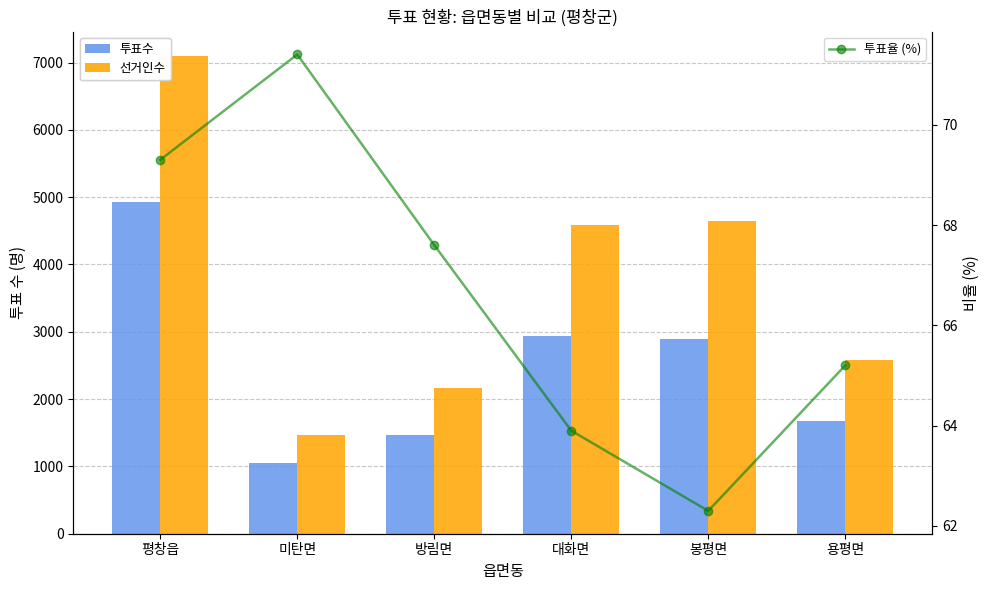

Reading right to left, what are all the values shown in this chart?

투표수: 용평면=1682.0	봉평면=2894.0	대화면=2931.0	방림면=1468.0	미탄면=1052.0	평창읍=4923.0
선거인수: 용평면=2581.0	봉평면=4644.0	대화면=4589.0	방림면=2170.0	미탄면=1474.0	평창읍=7104.0
투표율 (%): 용평면=65.2	봉평면=62.3	대화면=63.9	방림면=67.6	미탄면=71.4	평창읍=69.3